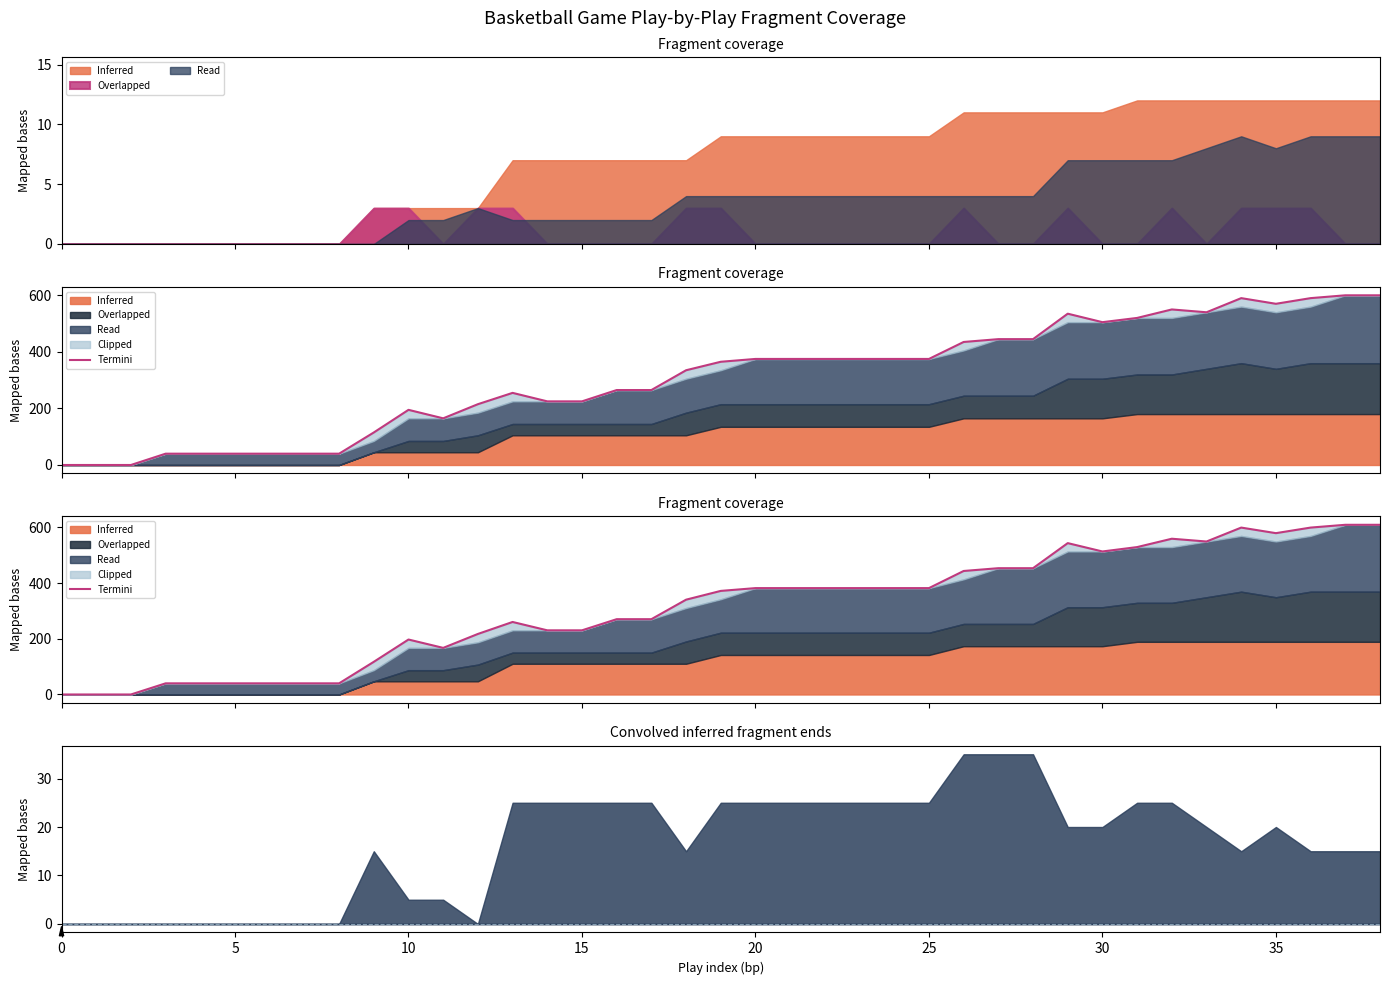

Read the value at 20.

381.8